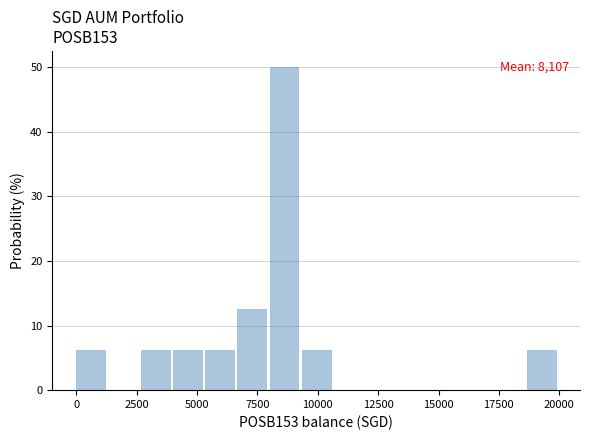

Read against the x-axis, roughly where is the centre of the tallest bar?

8500